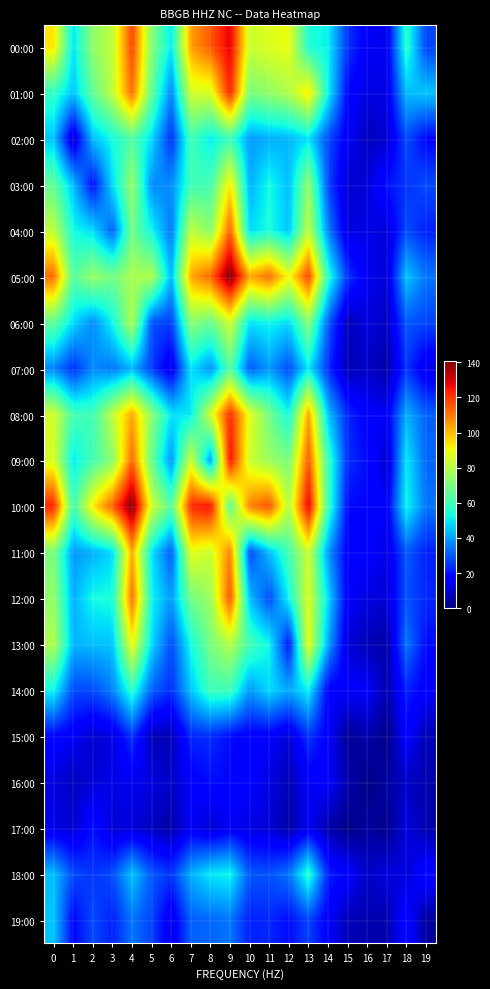

Which category has the lowest value across all series?

17